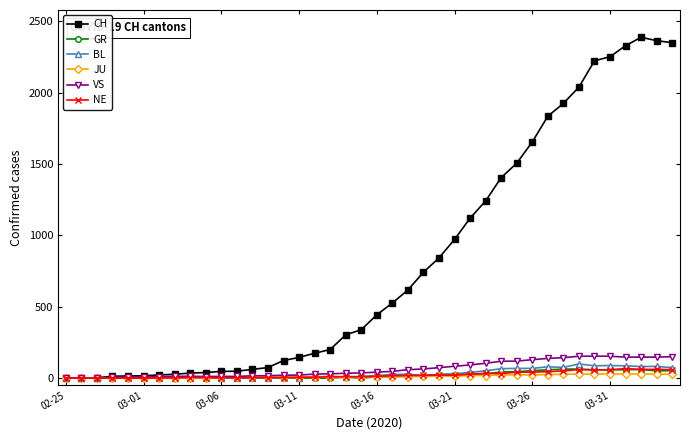

Which series has the largest total across all categories?

CH